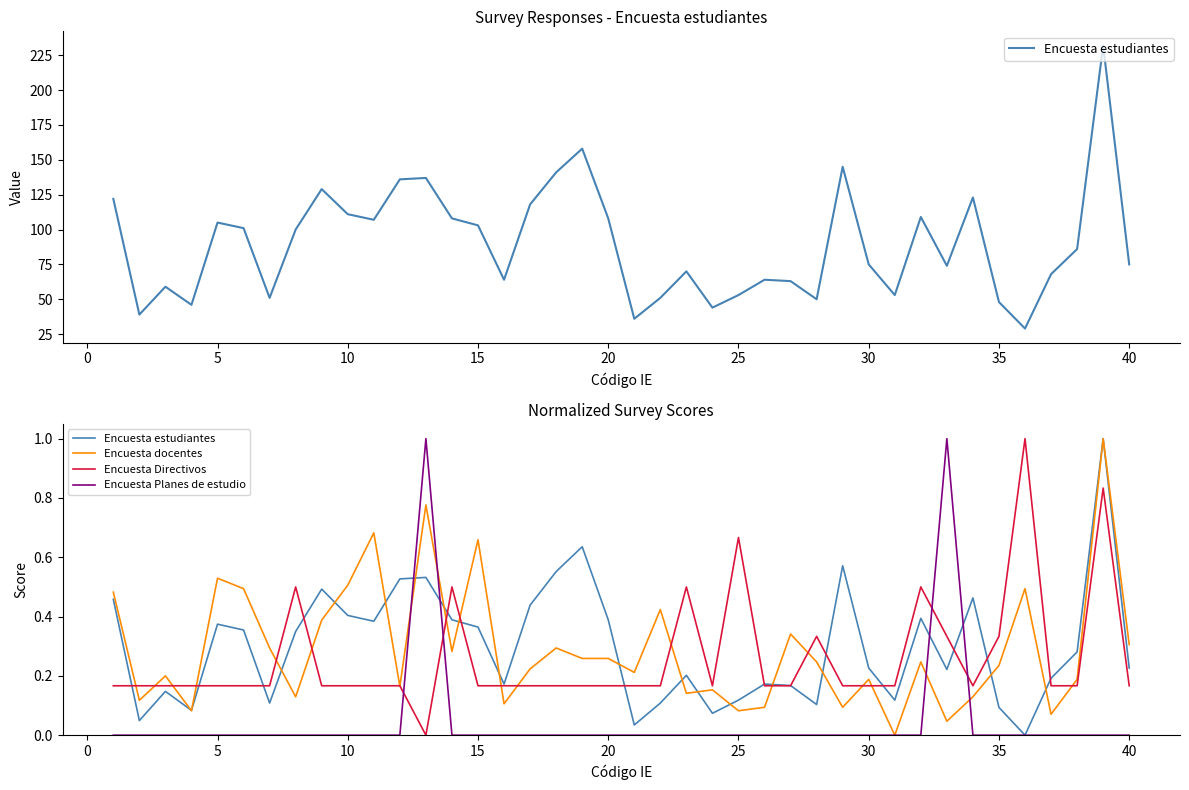

What are all the series names shown in the legend?

Encuesta estudiantes, Encuesta docentes, Encuesta Directivos, Encuesta Planes de estudio